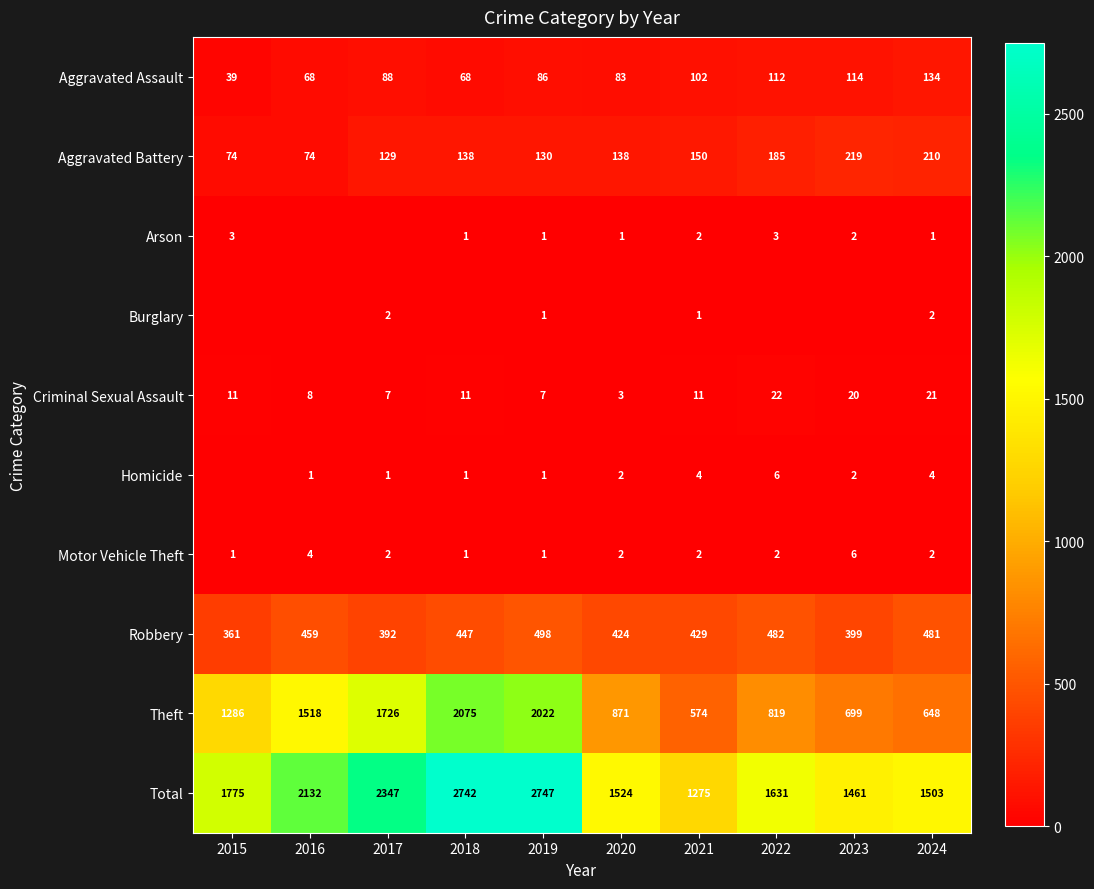

What value does the Criminal Sexual Assault series have at 2016, to the nearest 10?

10